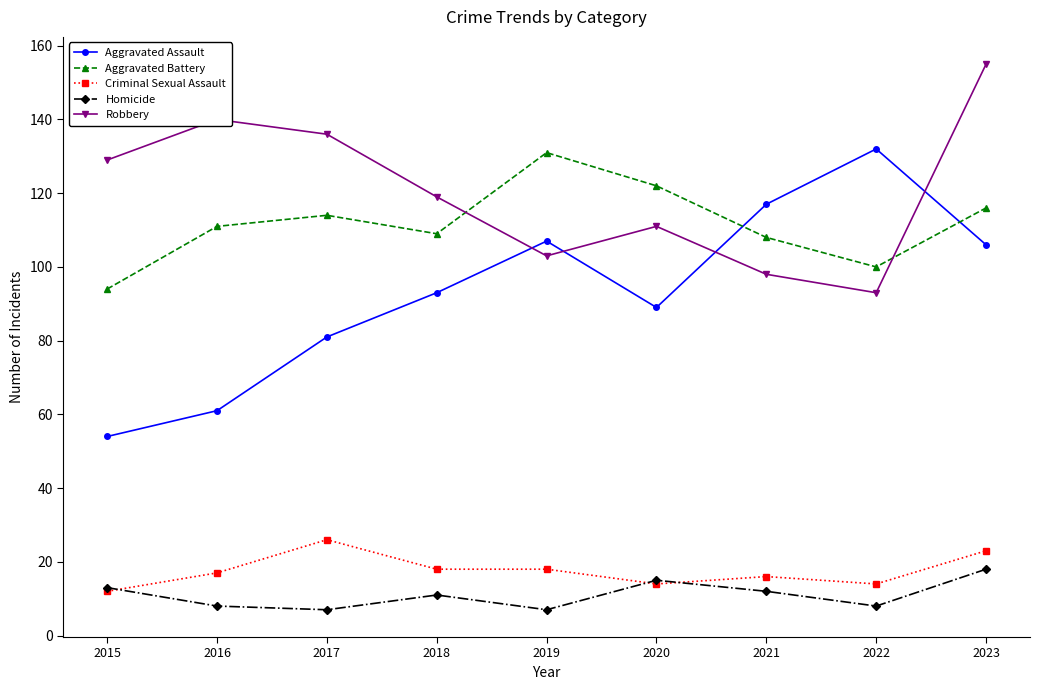

Reading left to right, transcribe all the data shown in this chart.

Aggravated Assault: 54	61	81	93	107	89	117	132	106
Aggravated Battery: 94	111	114	109	131	122	108	100	116
Criminal Sexual Assault: 12	17	26	18	18	14	16	14	23
Homicide: 13	8	7	11	7	15	12	8	18
Robbery: 129	140	136	119	103	111	98	93	155